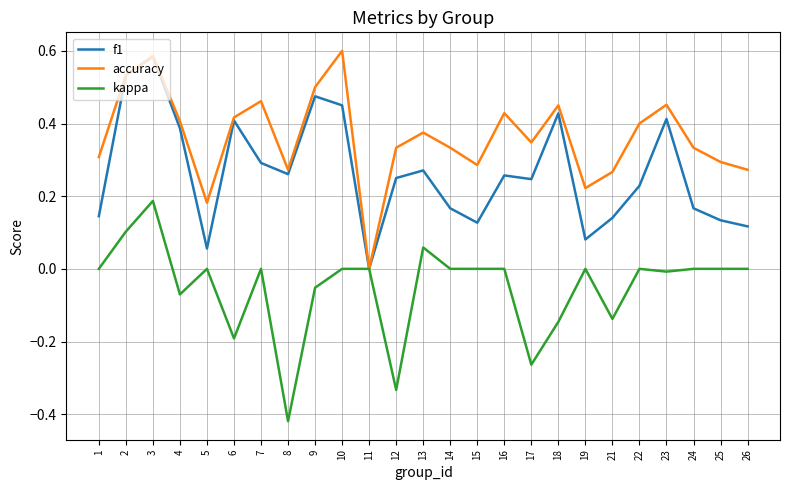

At which category does kappa reach its first local valley?

4